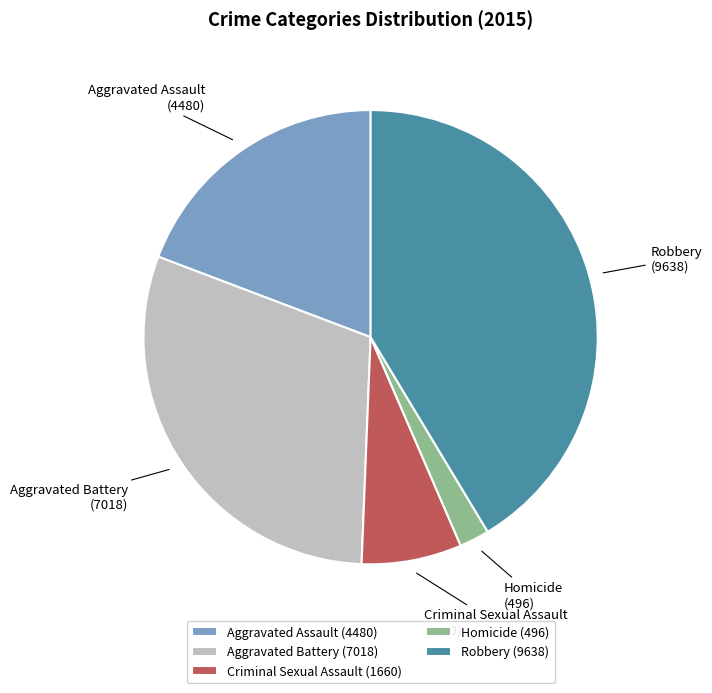

Rank the categories by value from lowest to highest.

Homicide, Criminal Sexual Assault, Aggravated Assault, Aggravated Battery, Robbery